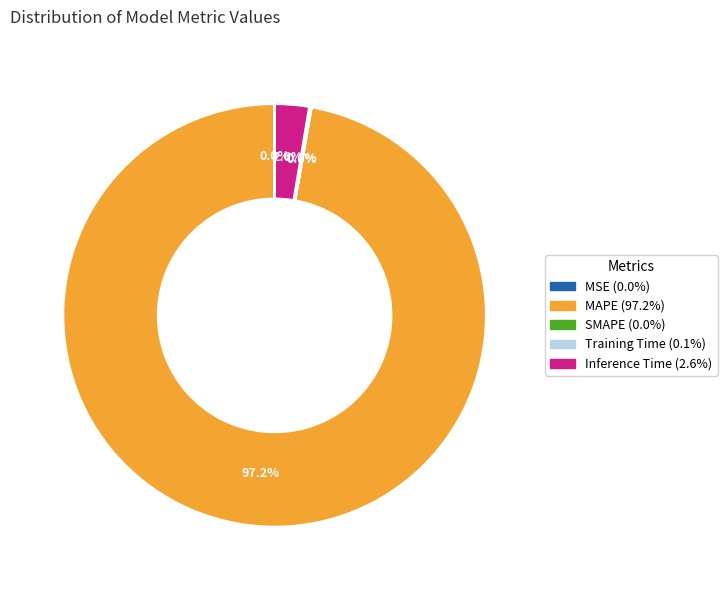

Which slice is the largest?

MAPE